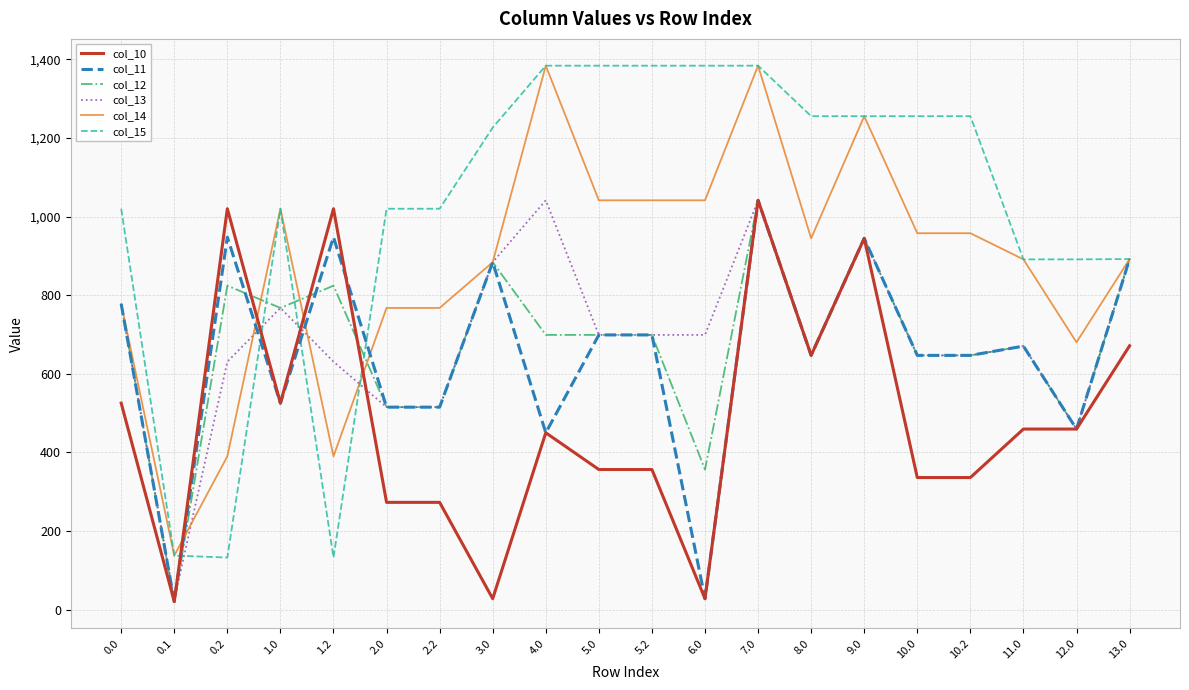

What is the sum of the col_12 values at 5.2 and 13.0?

1590.9